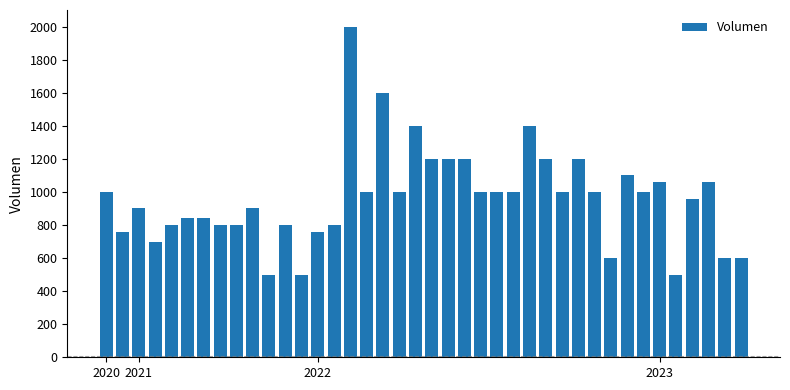

What is the greatest value displayed?

2000